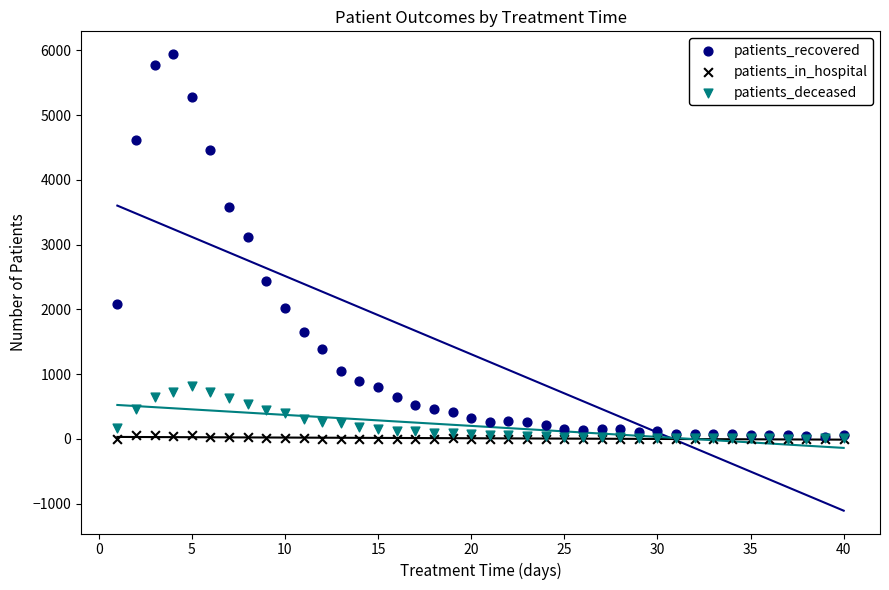

What are all the series names shown in the legend?

patients_recovered, patients_in_hospital, patients_deceased